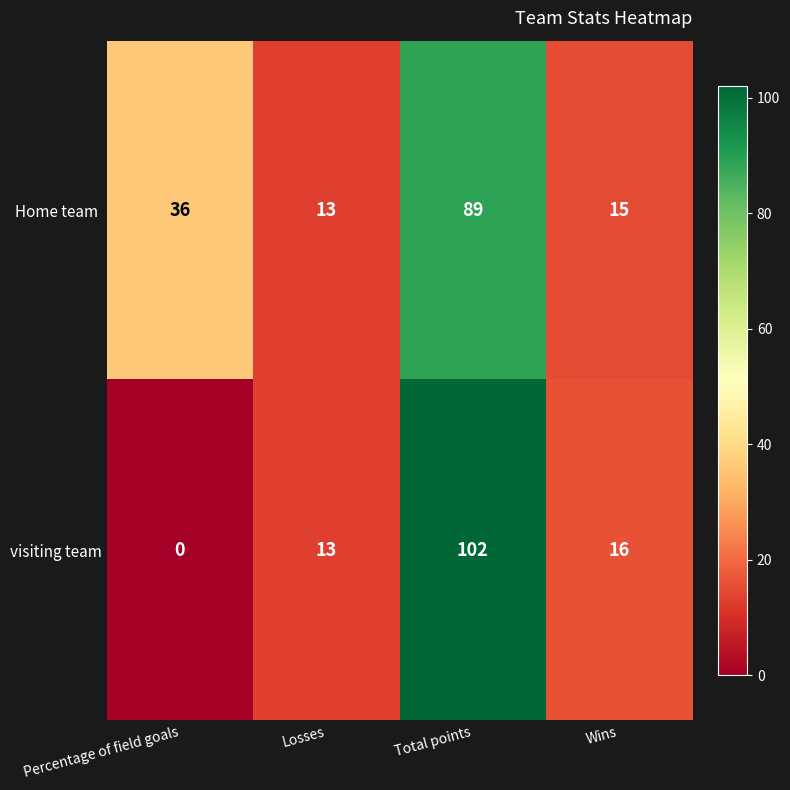

Which series changed the most between Percentage of field goals and Total points?

visiting team